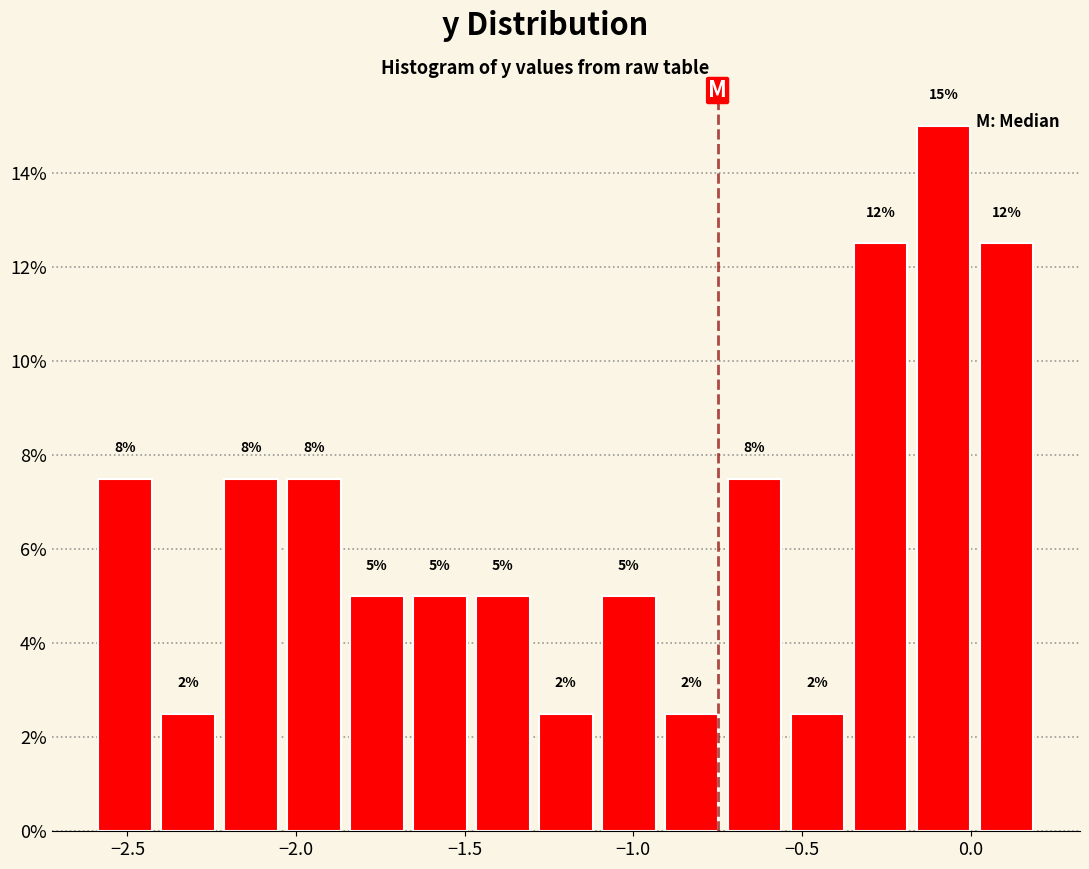

Around what value on the x-axis is the tallest bar? Give the approximate position of its centre, as read against the axis.

-0.10